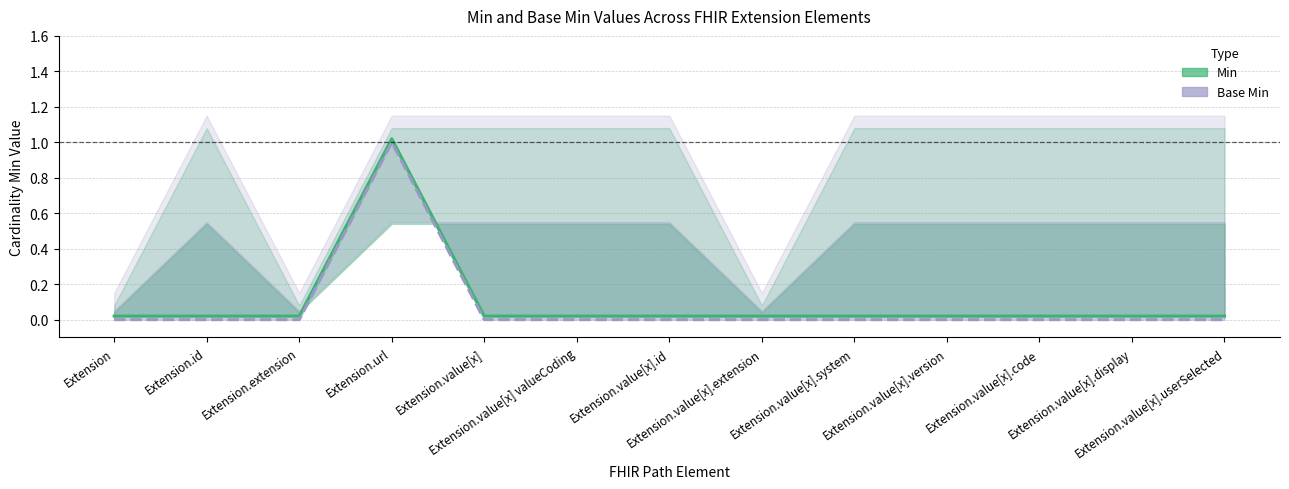

What is the greatest value displayed?

1.0